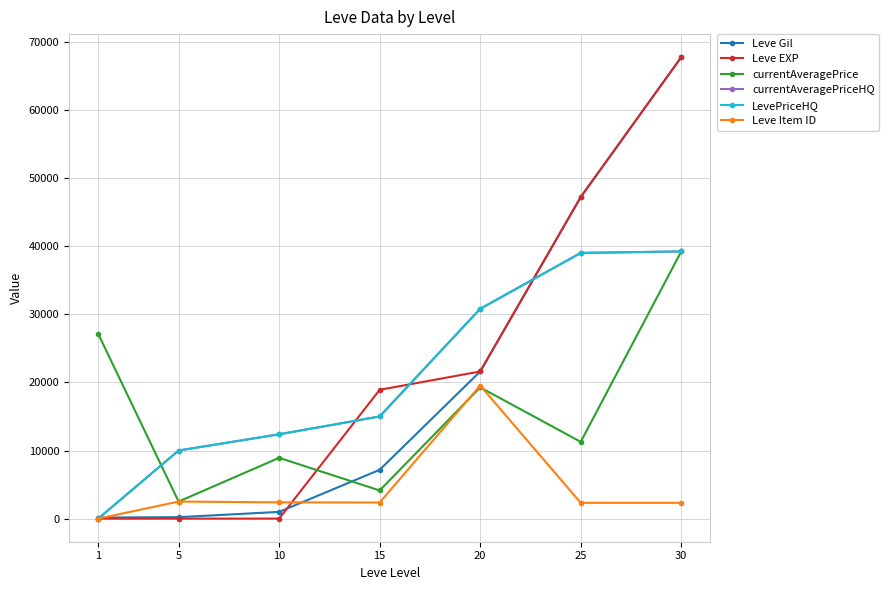

The value of Leve EXP at 5 is 5.0. True or false?

True